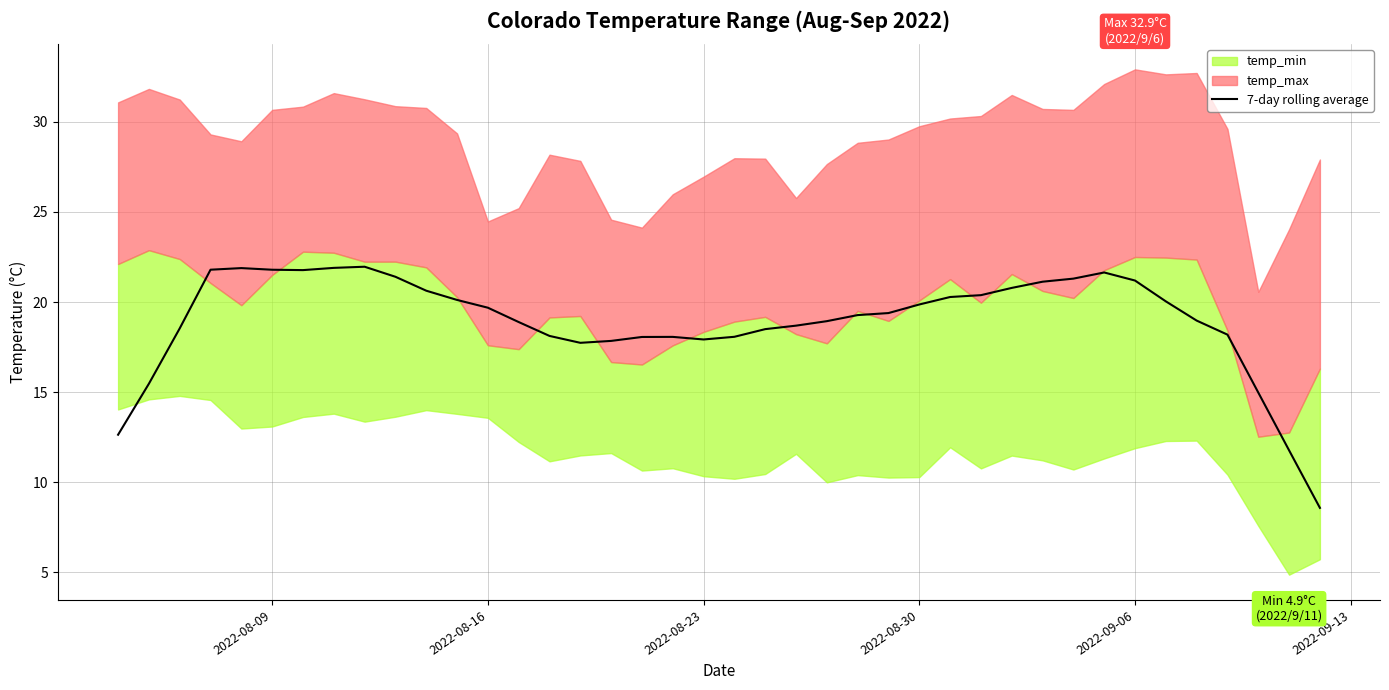

How many lines are shown in the chart?

1